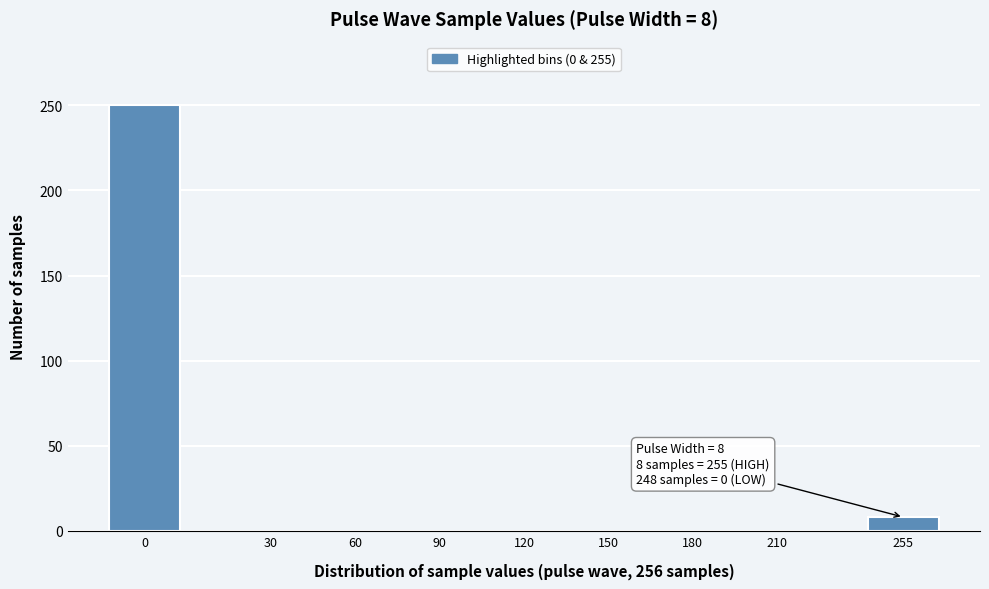

Reading left to right, transcribe all the data shown in this chart.

0=250	30=0	60=0	90=0	120=0	150=0	180=0	210=0	255=8